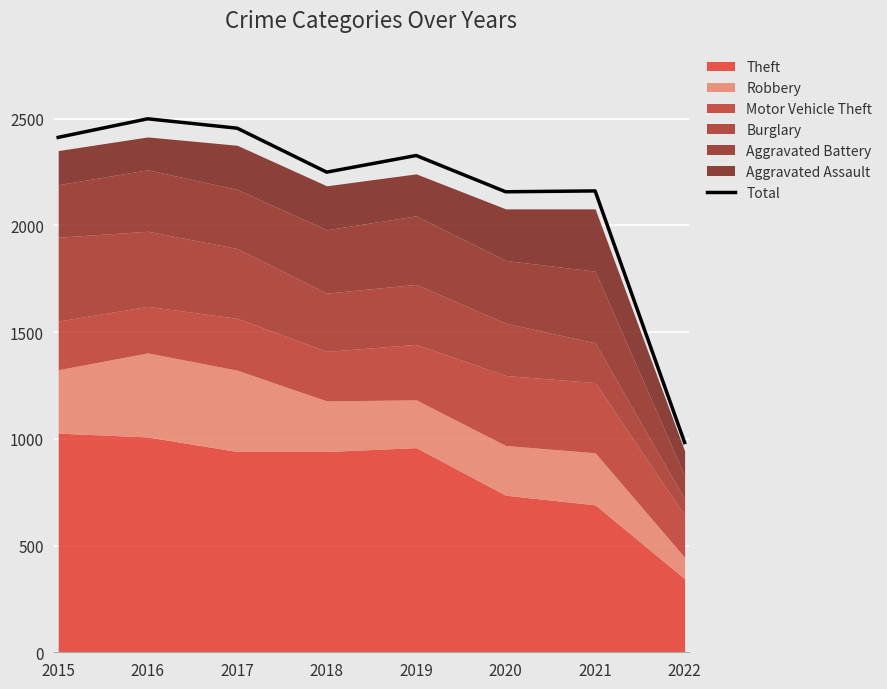

List the labels in order of value, smallest first.

2022, 2020, 2021, 2018, 2019, 2015, 2017, 2016